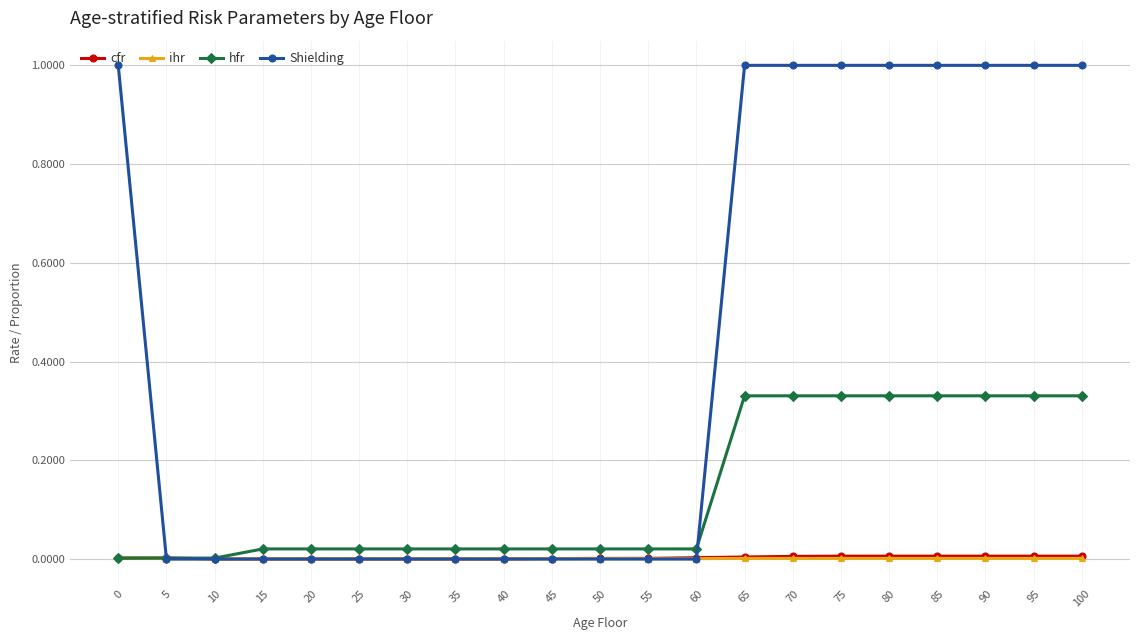

True or false: ihr has a value of 0.0 at 40.

True